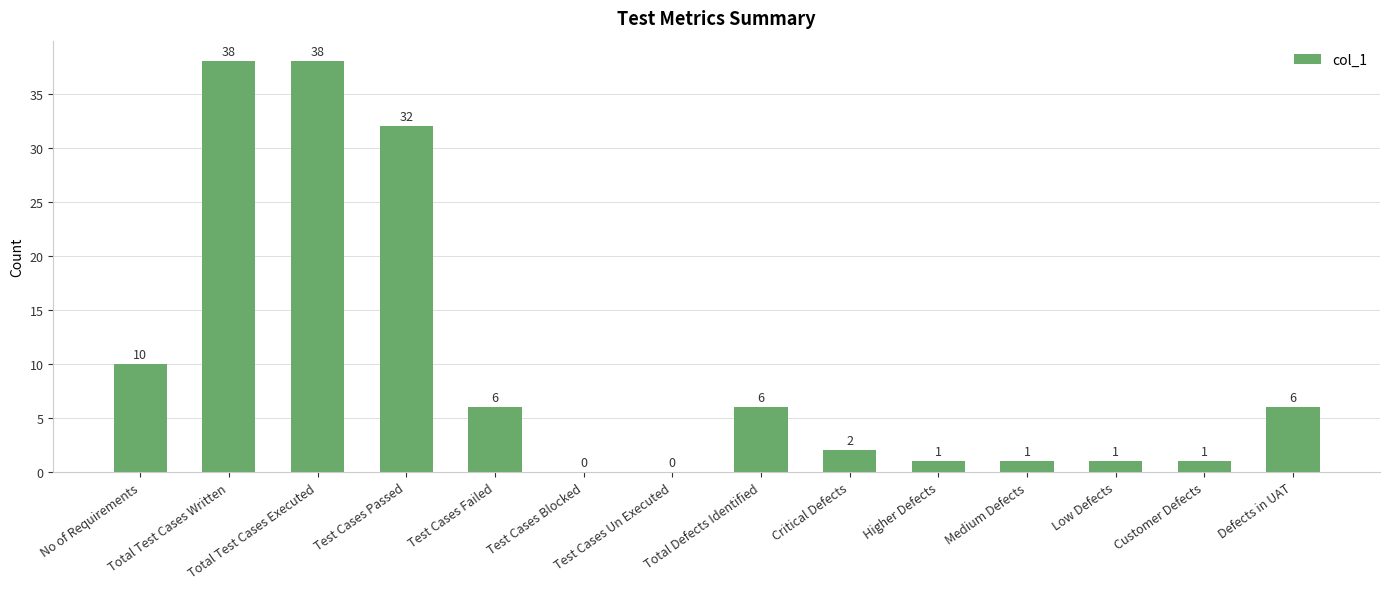

Reading left to right, what are all the values shown in this chart?

No of Requirements=10	Total Test Cases Written=38	Total Test Cases Executed=38	Test Cases Passed=32	Test Cases Failed=6	Test Cases Blocked=0	Test Cases Un Executed=0	Total Defects Identified=6	Critical Defects=2	Higher Defects=1	Medium Defects=1	Low Defects=1	Customer Defects=1	Defects in UAT=6